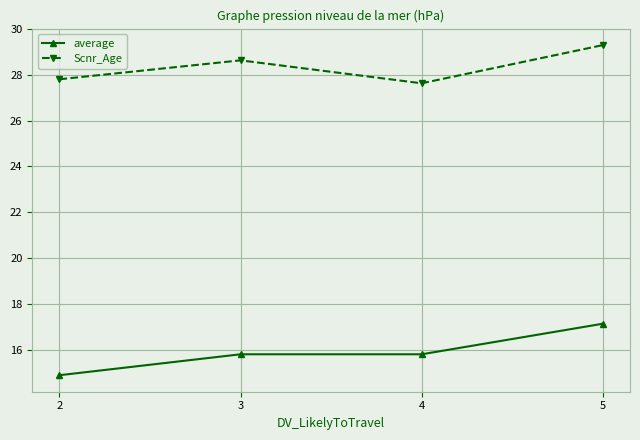

What is the difference between the second highest and minimum values in the average series?

0.9